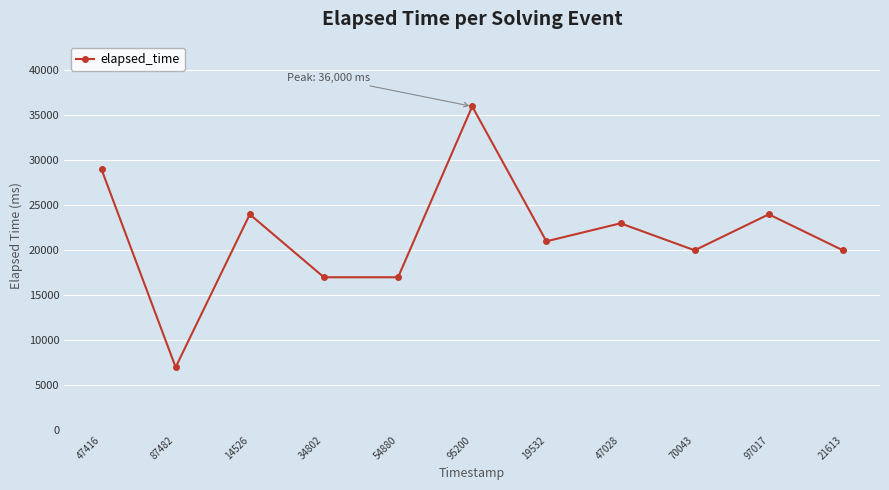

Reading left to right, list all the values displayed in this chart.

47416=29000	87482=7000	14526=24000	34802=17000	54880=17000	95200=36000	19532=21000	47028=23000	70043=20000	97017=24000	21613=20000